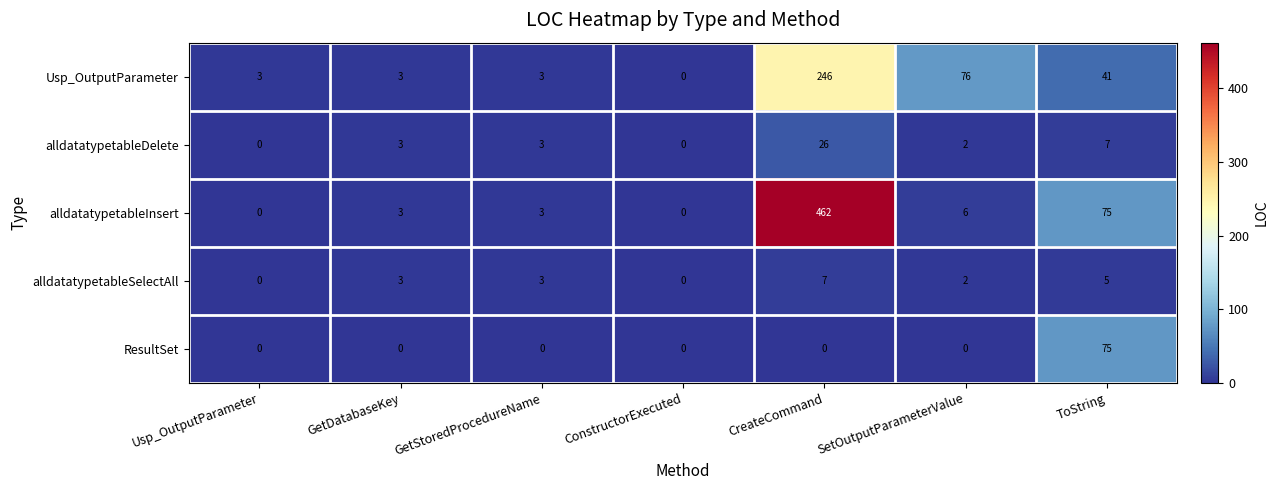

What is the spread (max minus min) of values at CreateCommand?

462